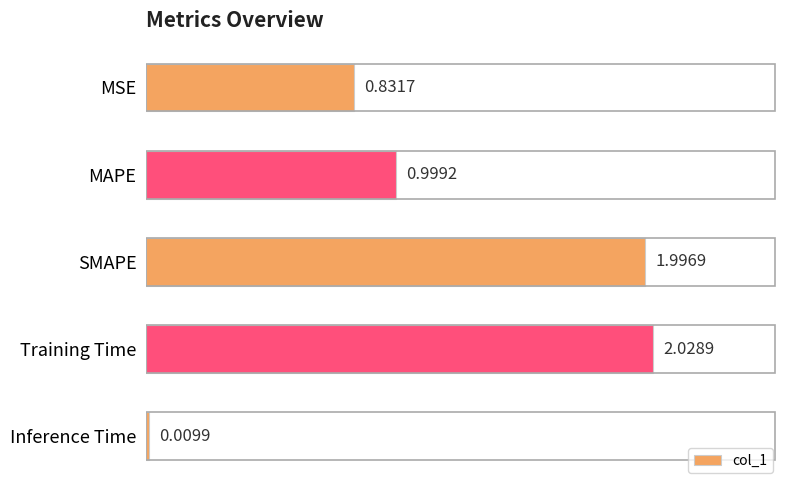

What is the label of the 4th bar from the bottom?

MAPE